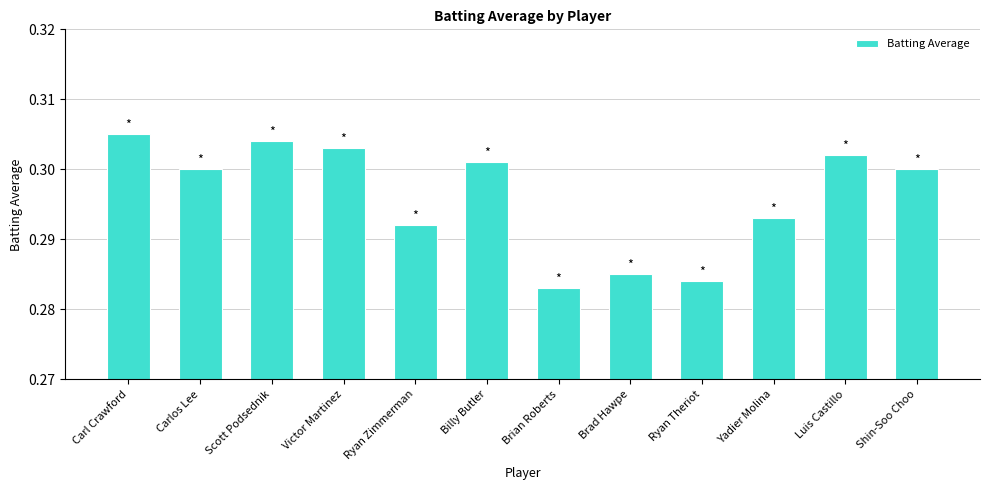

The value at Billy Butler is 0.3. True or false?

True